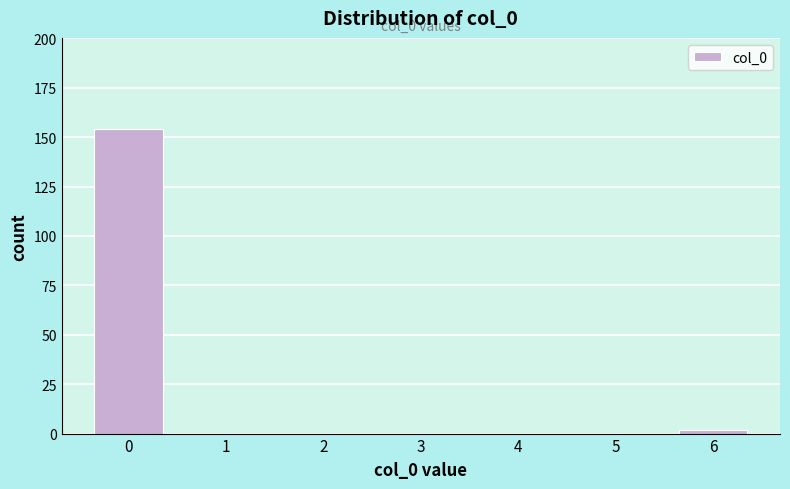

Reading left to right, list all the values displayed in this chart.

0=154	1=0	2=0	3=0	4=0	5=0	6=2